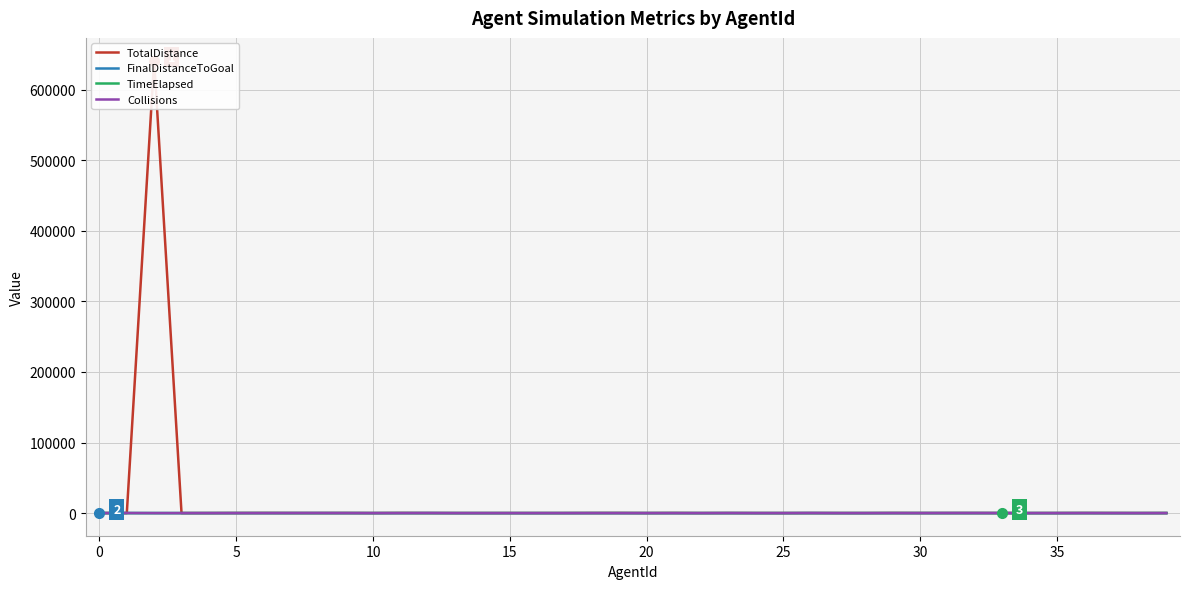

What is the difference between the highest and lowest values at 25?

159.2